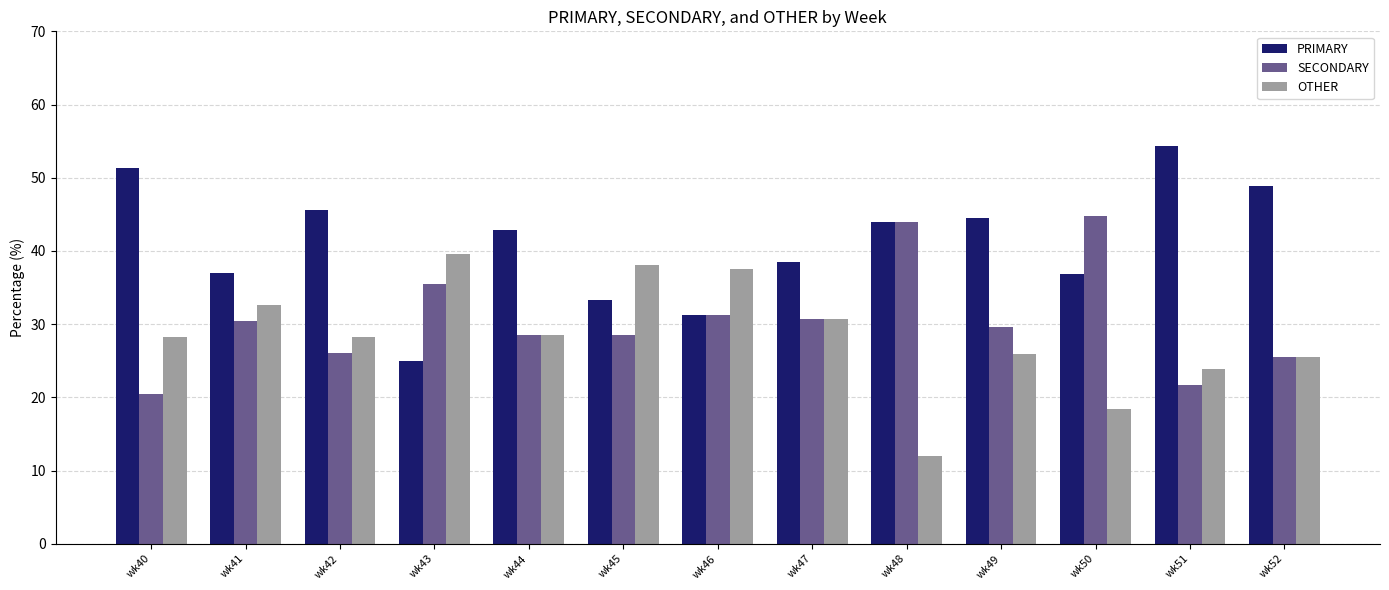

What is the value of the OTHER bar at the 5th from the left?

28.6